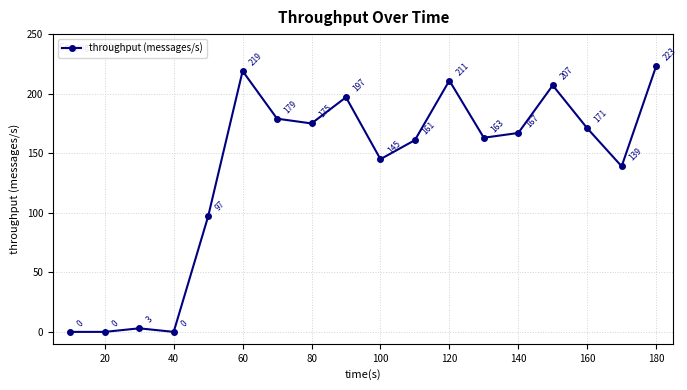

What is the value of the 8th point from the left?

175